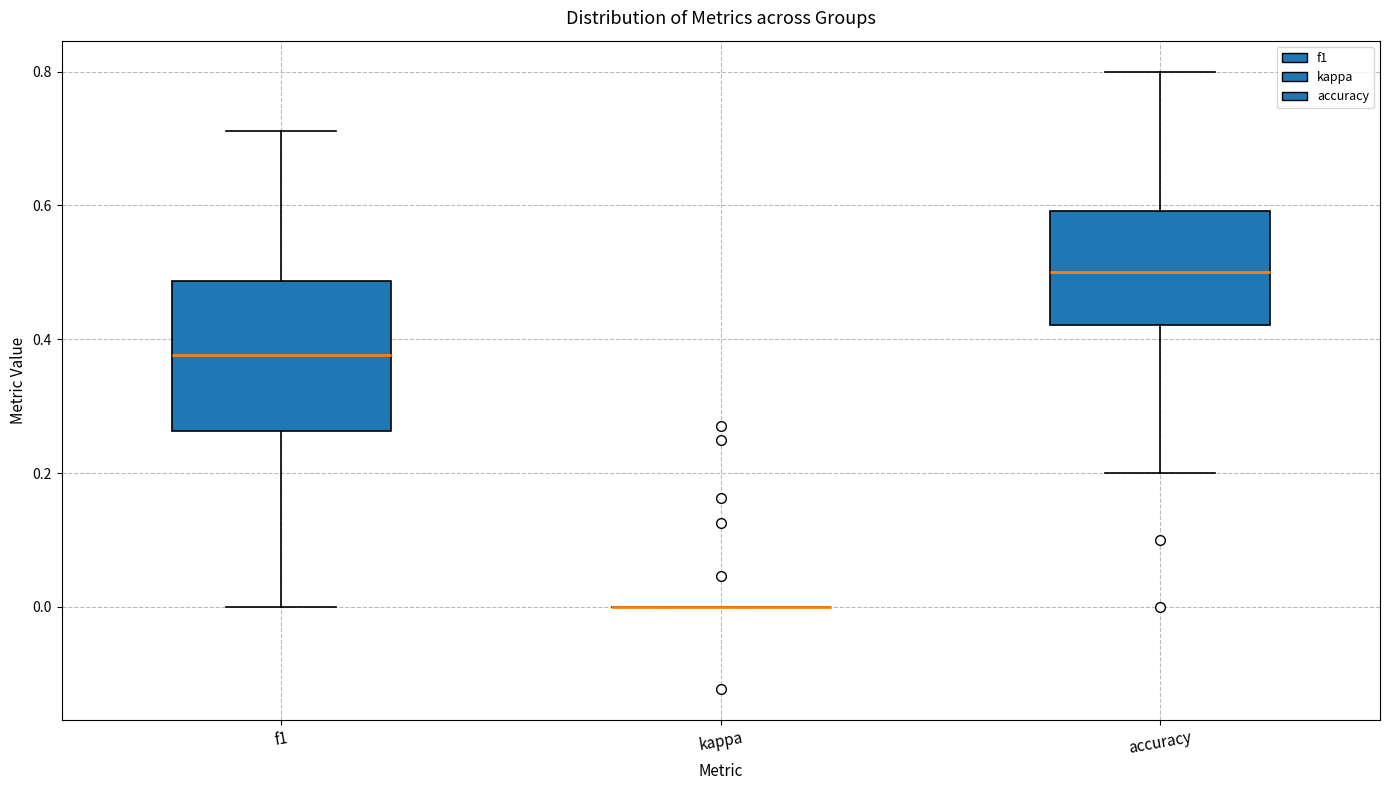

Comparing the boxes themselves (not the whiskers), which one is the tallest?

f1